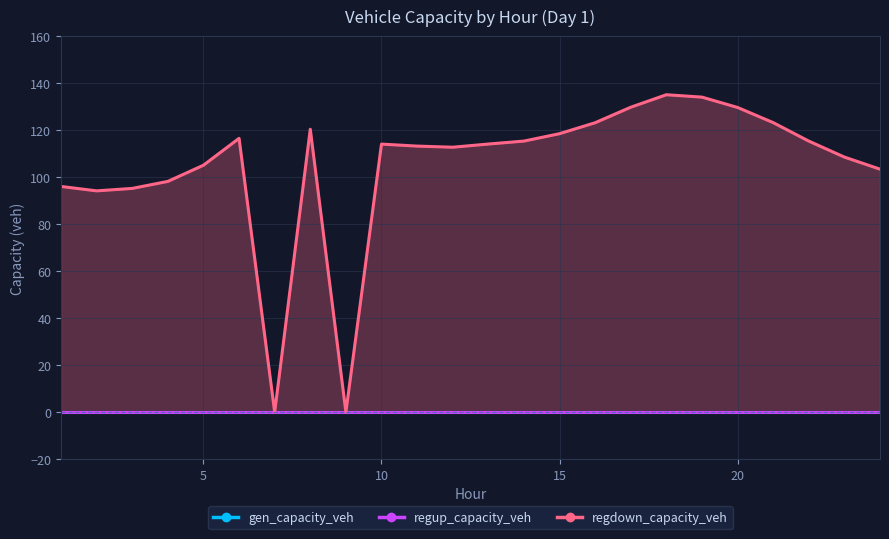

True or false: gen_capacity_veh and regdown_capacity_veh cross at least once.

False